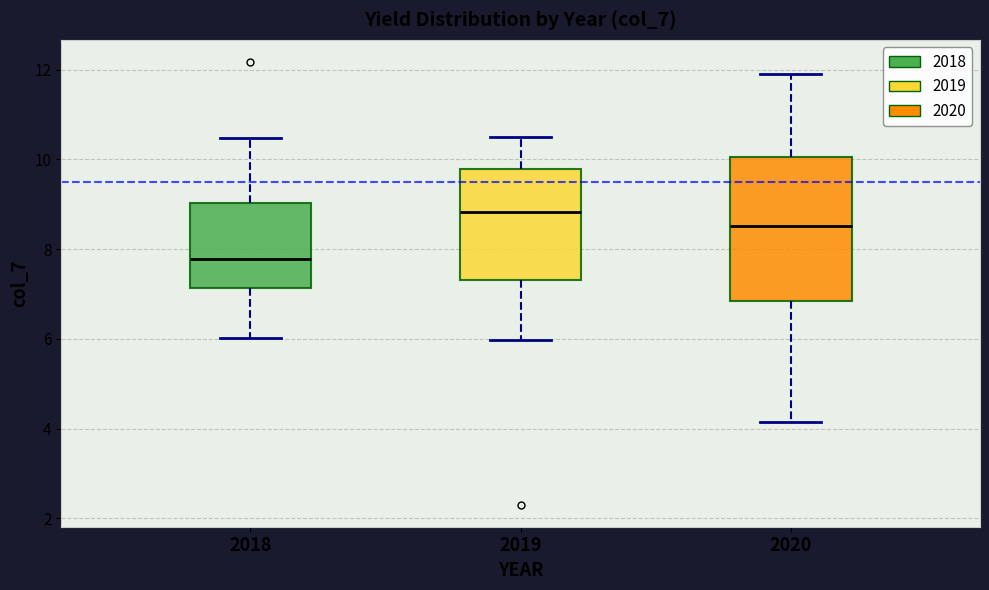

Reading left to right, transcribe this box plot: for each box, give where its median line is, the range the box spans, and where its two whiskers end, as read against the y-axis. The values are not printed on the chart, so give them approximately, as read against the axis.

2018: median 7.8, box 7.2 to 9.0, whiskers 6.0 to 10.4
2019: median 8.8, box 7.4 to 9.8, whiskers 6.0 to 10.6
2020: median 8.6, box 6.8 to 10.0, whiskers 4.2 to 12.0